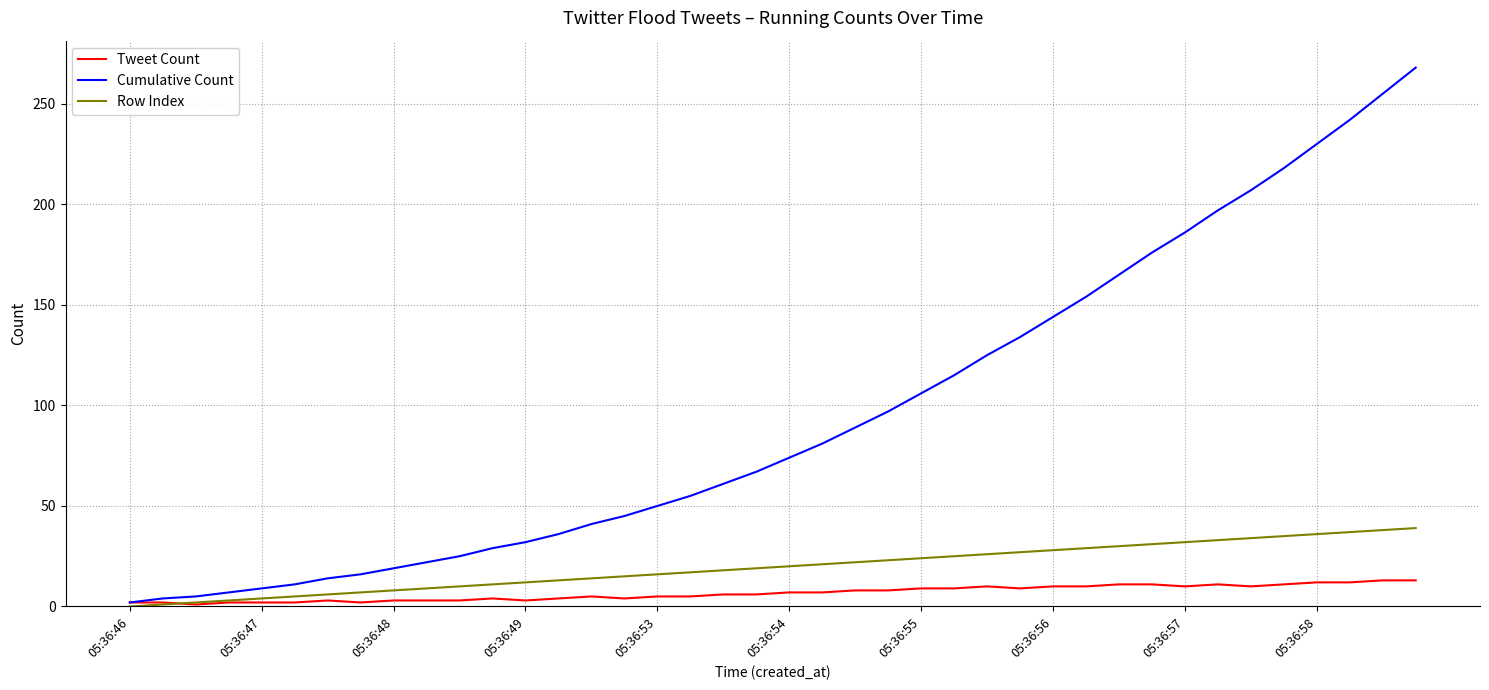

What is the difference between the second highest and second lowest values in the Cumulative Count series?

251